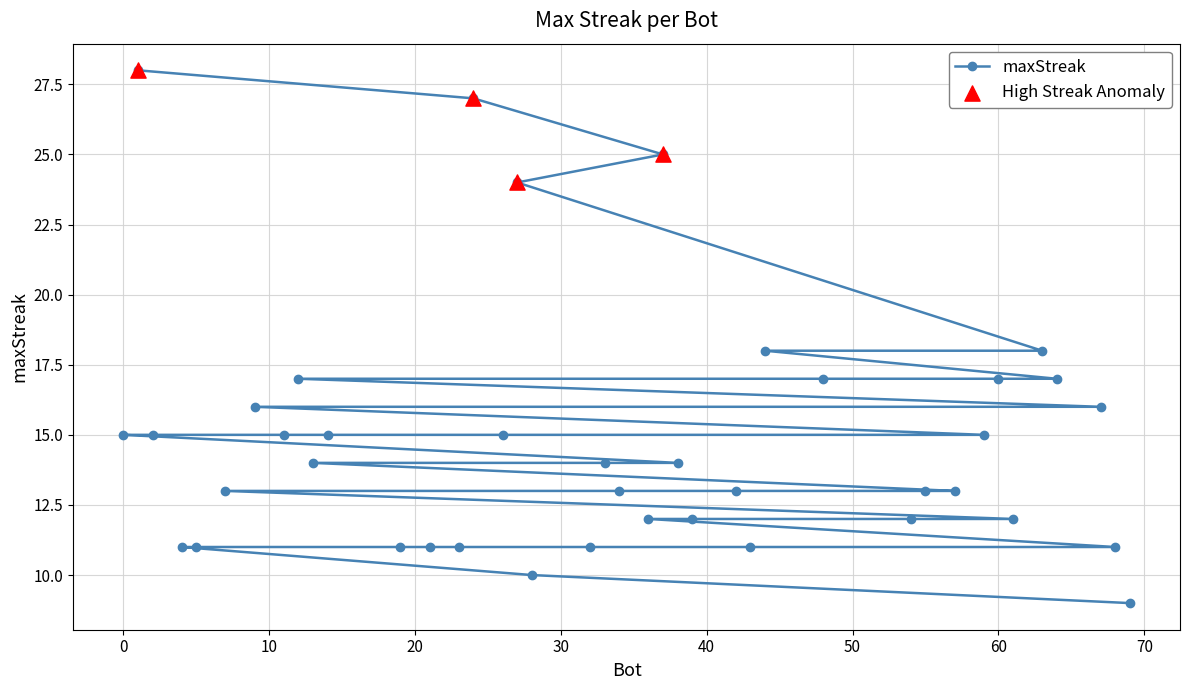

Which has a higher value, 54 or 7?

7